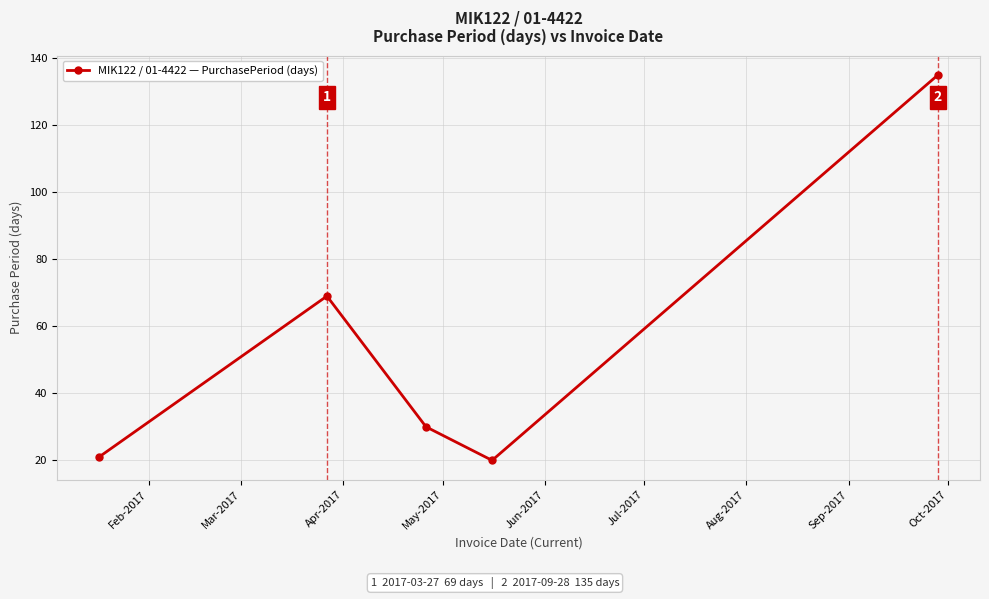

What is the greatest value displayed?

135